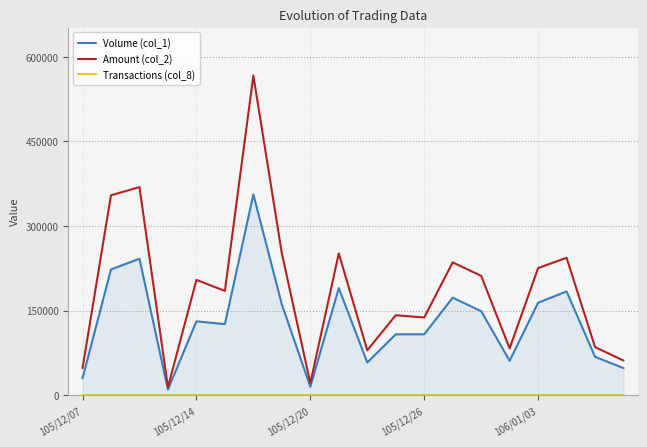

Which series has the largest range (max minus min)?

Amount (col_2)